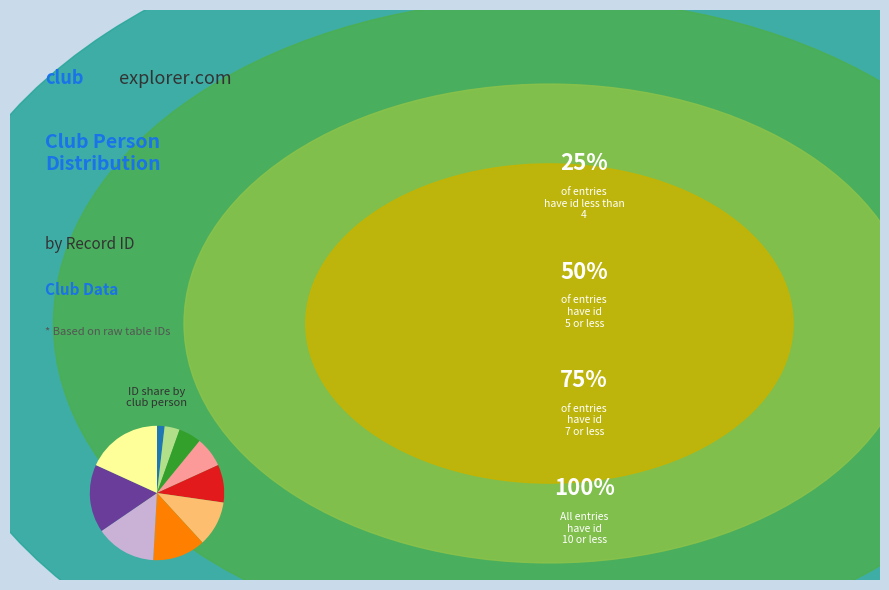

Is there a majority slice in this chart?

No